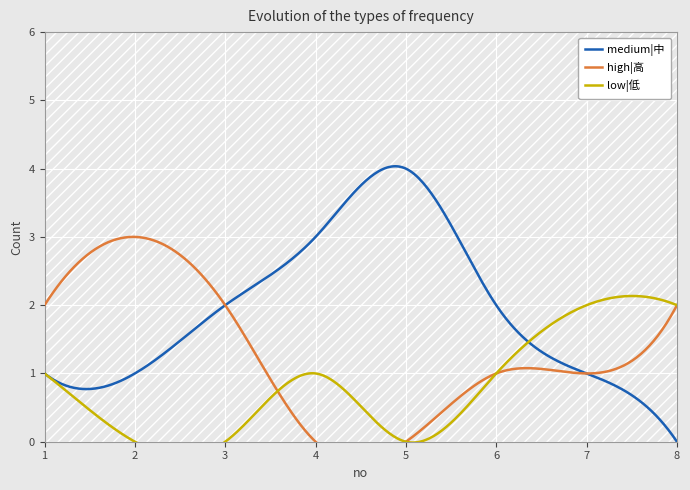

Which series changed the most between 3 and 4?

high|高